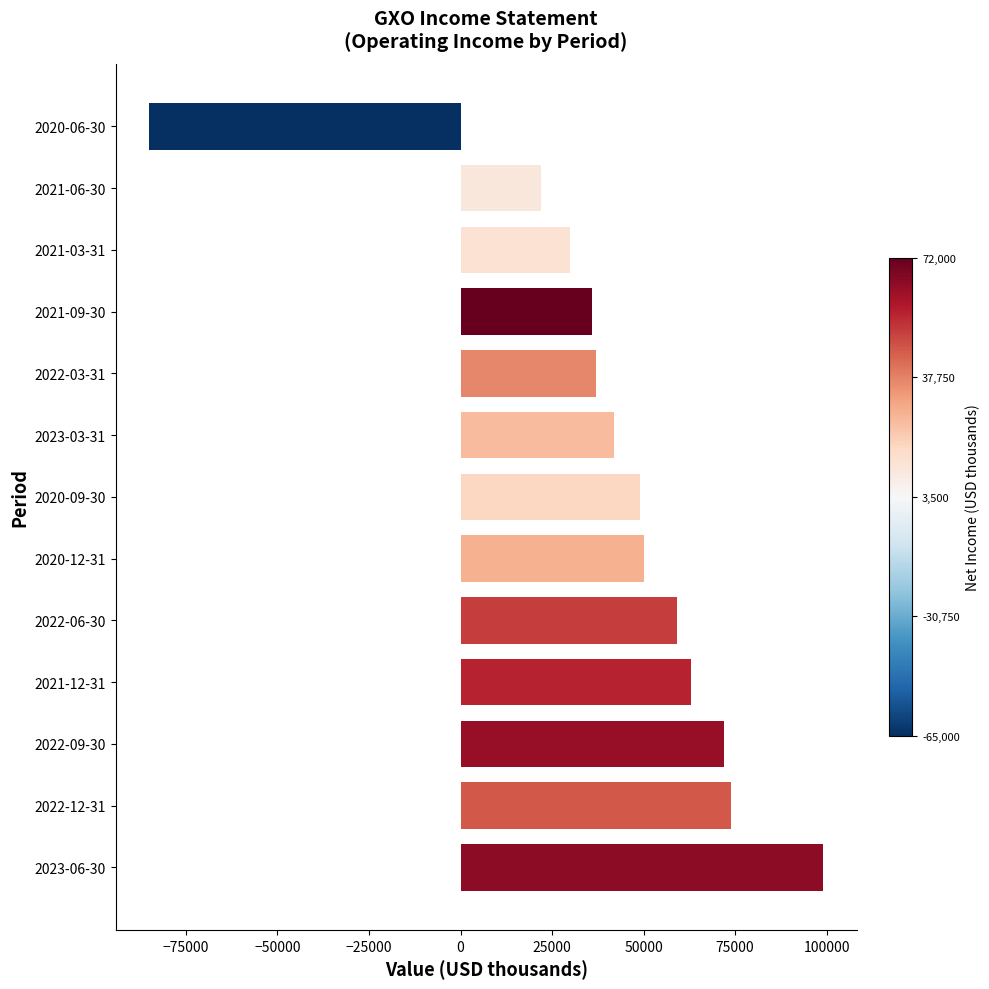

What is the approximate value at 2023-03-31, to the nearest 100?

42000